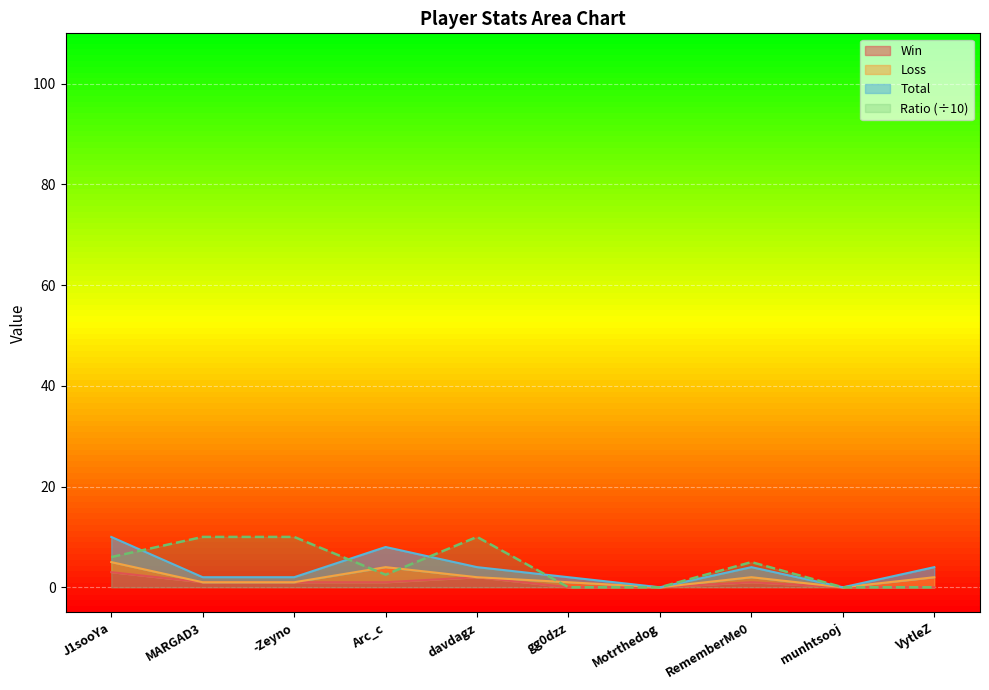

Which series has the largest total across all categories?

Ratio